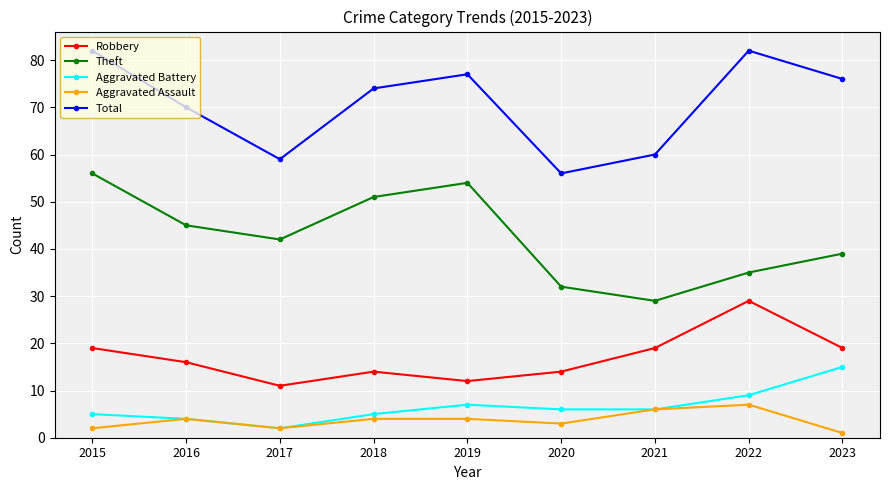

List the series in order of their peak value, lowest first.

Aggravated Assault, Aggravated Battery, Robbery, Theft, Total